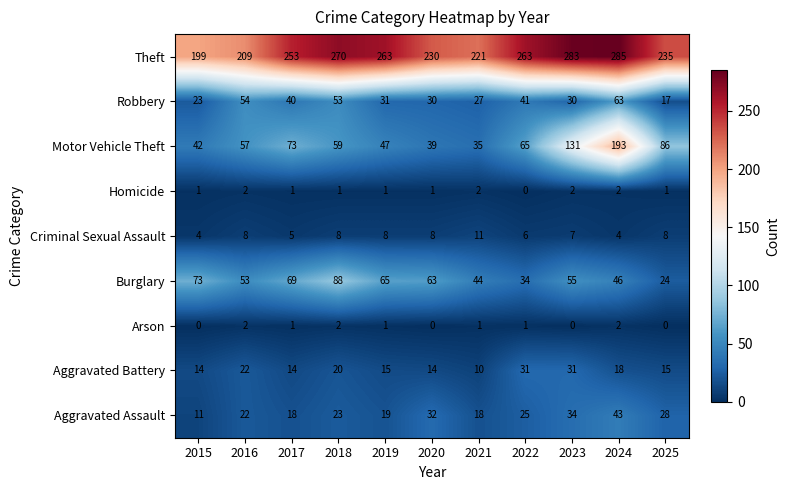

Which category has the highest value across all series?

2024